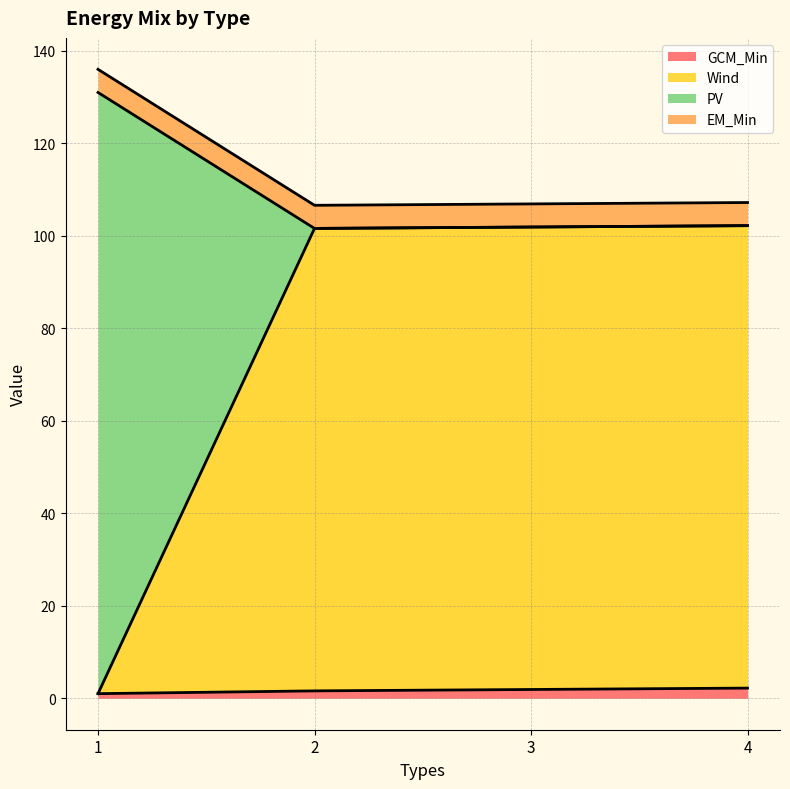

What is the approximate value of PV at 1?

131.0